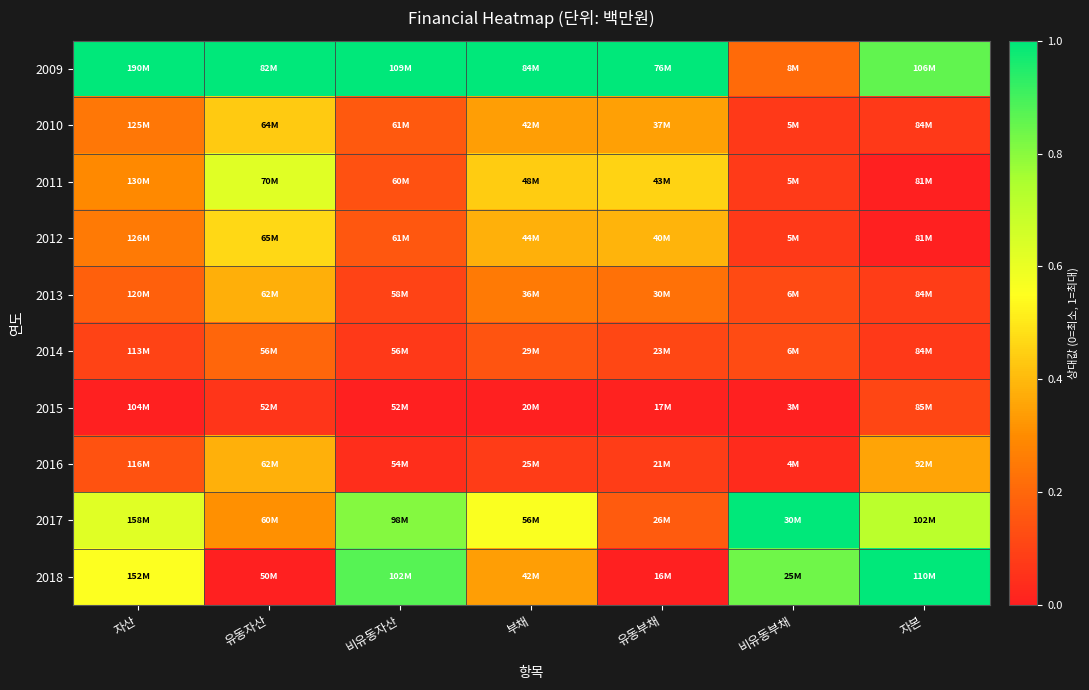

Which series has the largest total across all categories?

2009